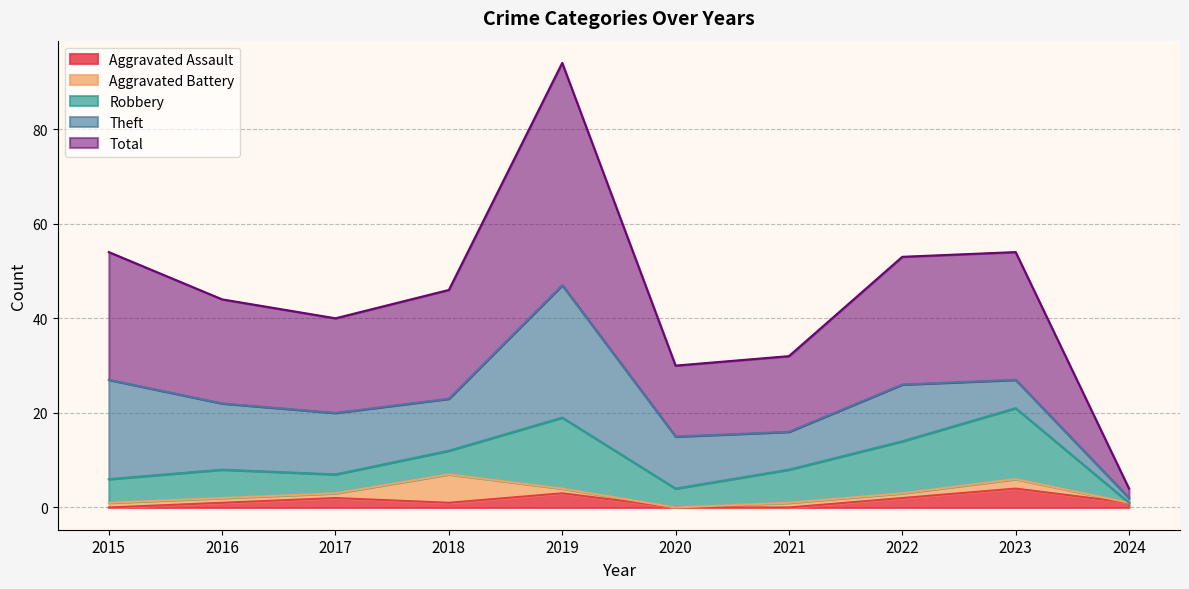

At 2023, list the series in order from largest to smallest.

Total, Robbery, Theft, Aggravated Assault, Aggravated Battery